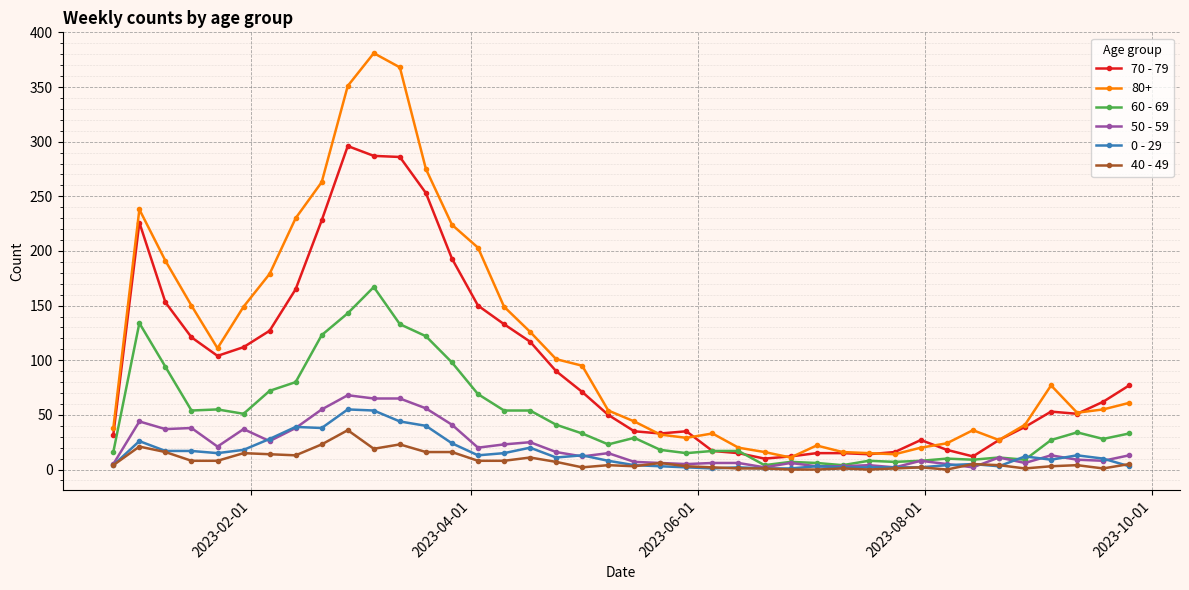

Which series has the widest spread of values?

80+